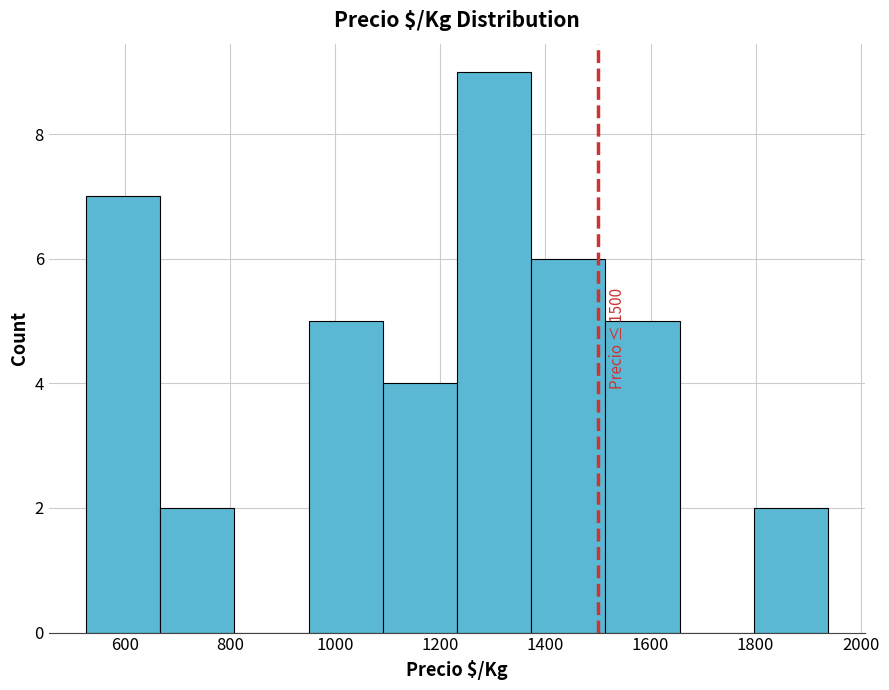

Which range on the x-axis has the tallest bar?

1240 to 1380